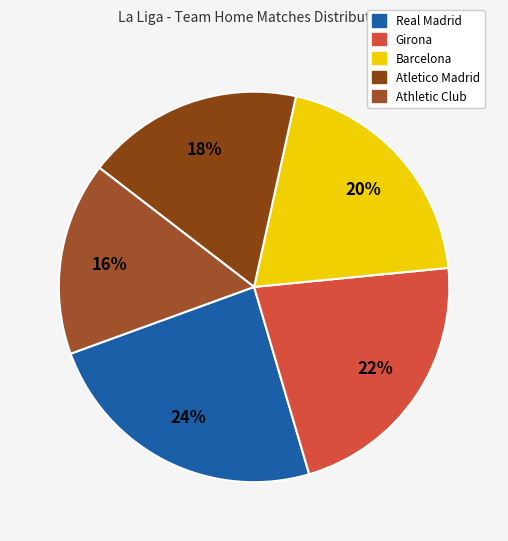

To the nearest percent, what is the difference between the Real Madrid and Barcelona slice percentages?

4%